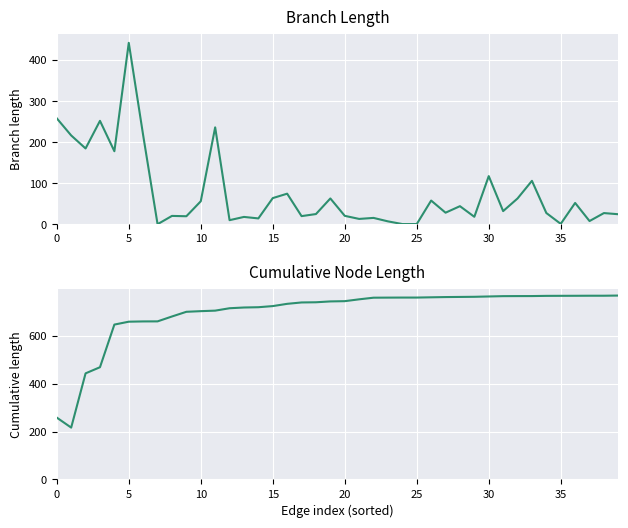

The value of Cumulative node length at 15 is 1081.9. True or false?

False